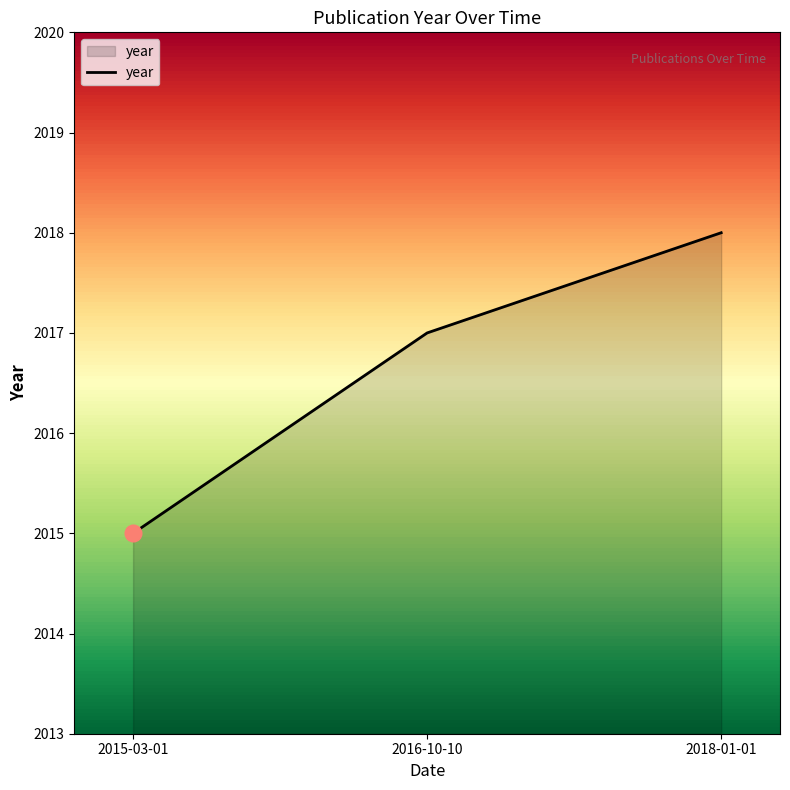

Which label corresponds to the smallest value in the chart?

2015-03-01